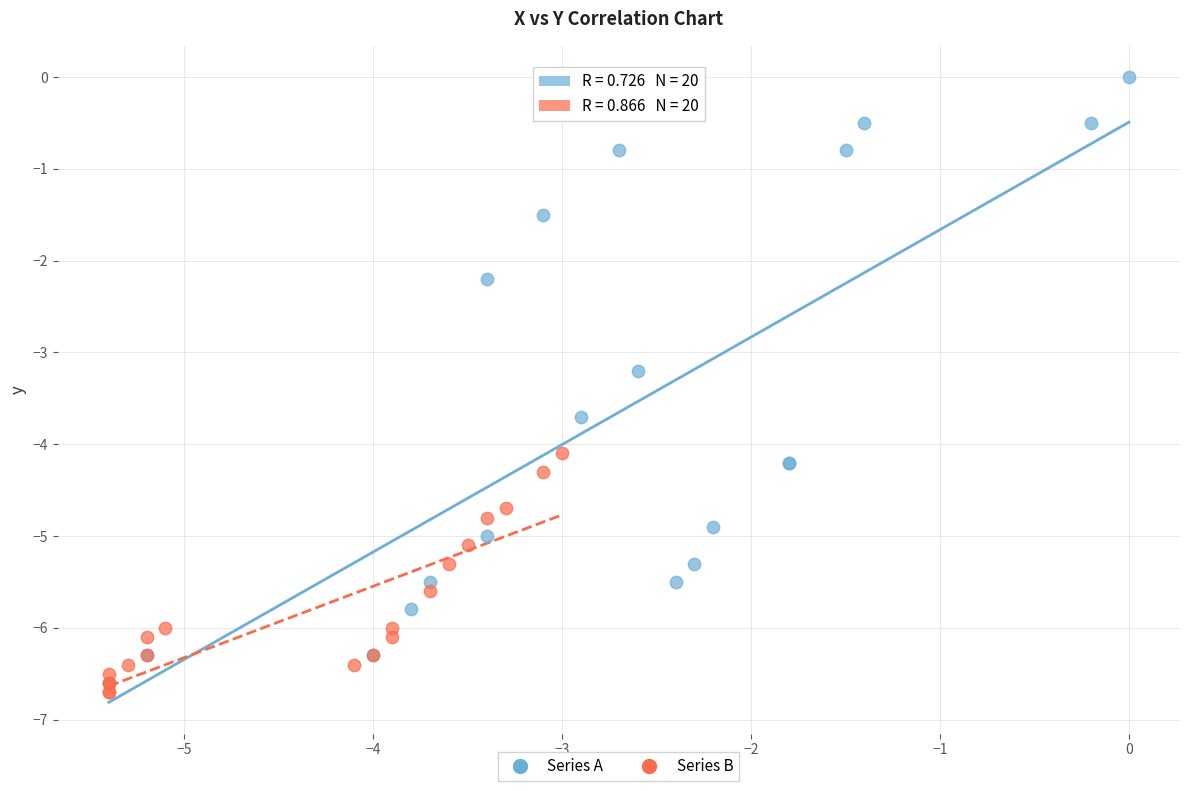

Which series reaches the maximum Y coordinate?

Series A